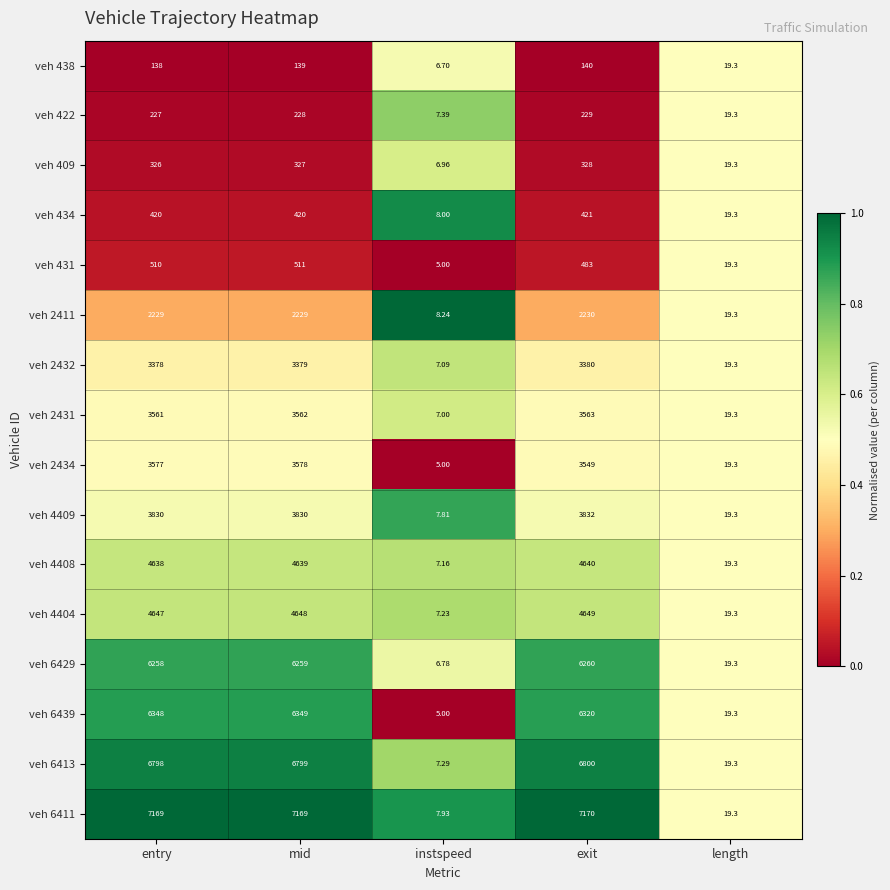

List the labels in order of veh 4408 value, largest first.

exit, mid, entry, length, instspeed